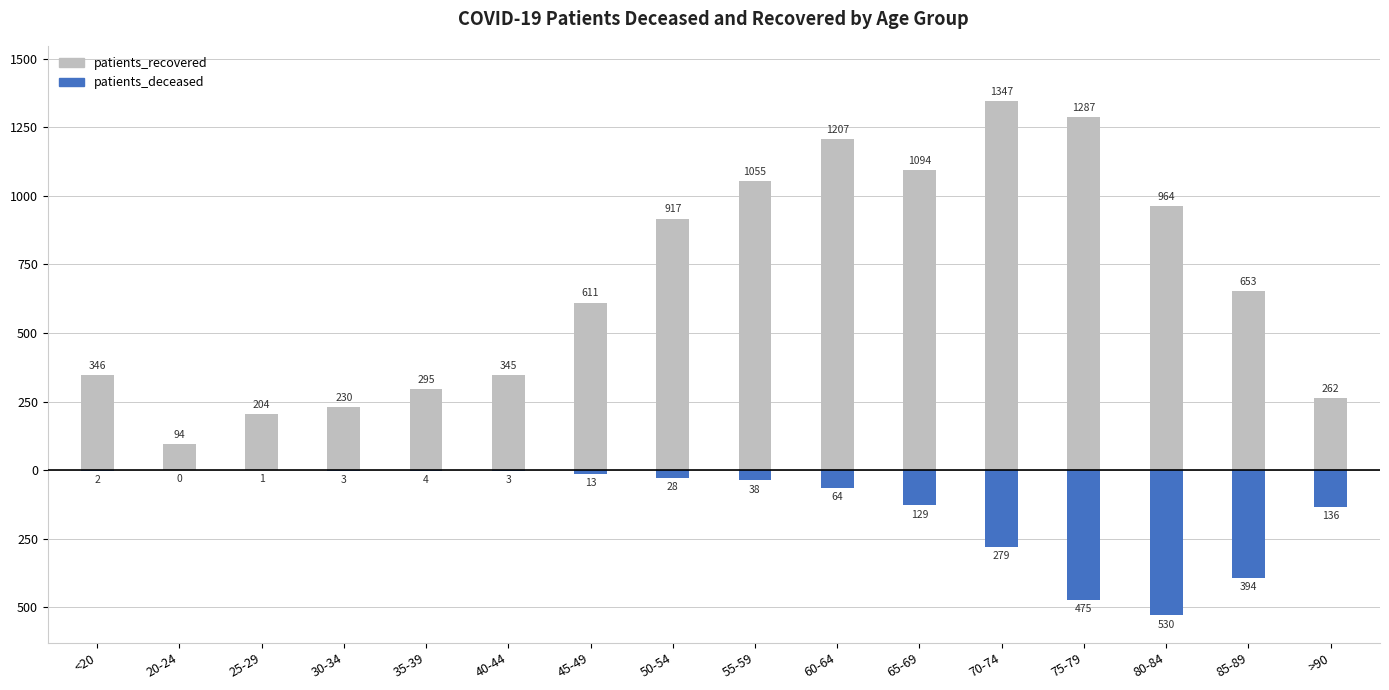

At which category is the sum across all series the highest?

60-64